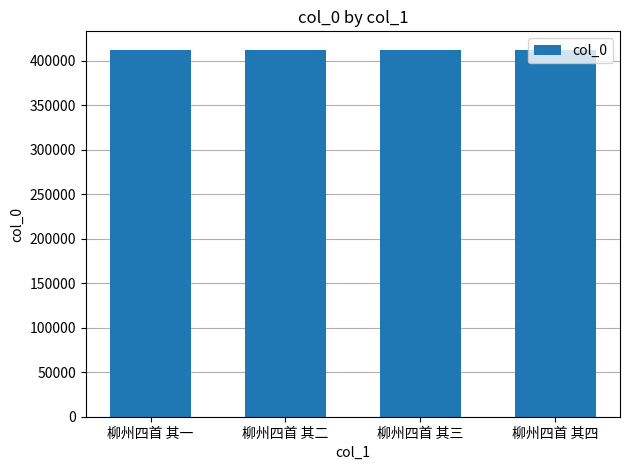

How many data points are less than 412433?

2